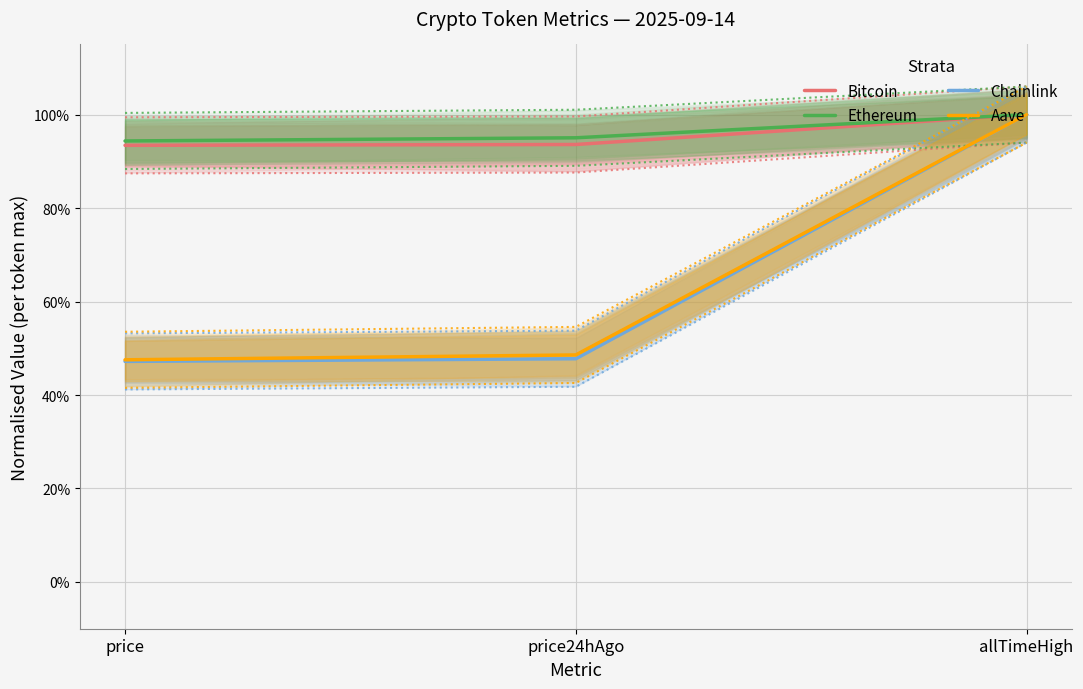

The value of Chainlink at price24hAgo is 0.6. True or false?

False